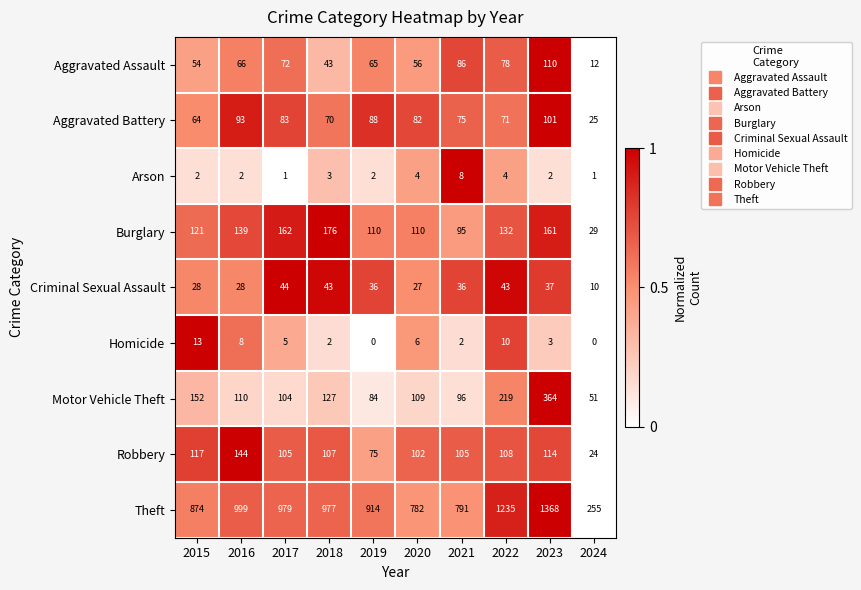

What is the total value across all series at 2021?

1294